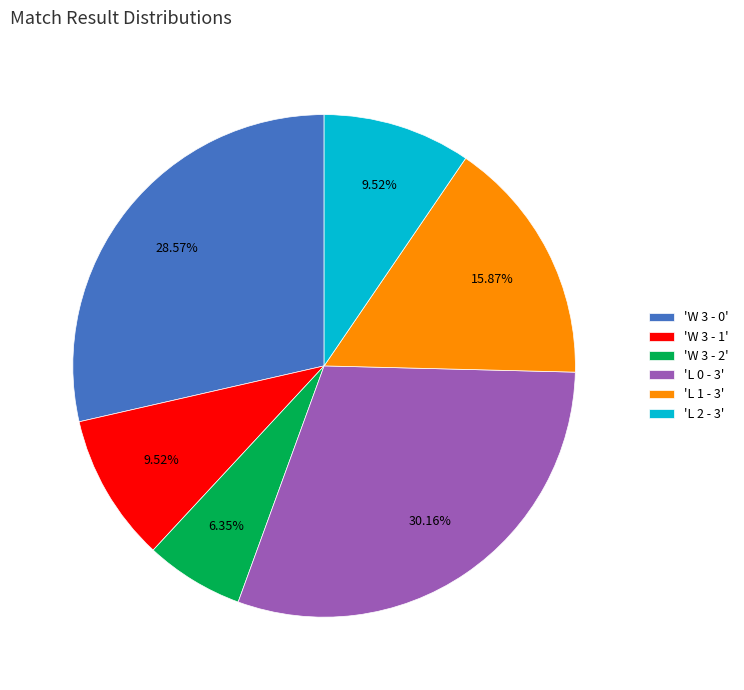

Is the sum of 'L 0 - 3' and 'W 3 - 1' greater than half?

No